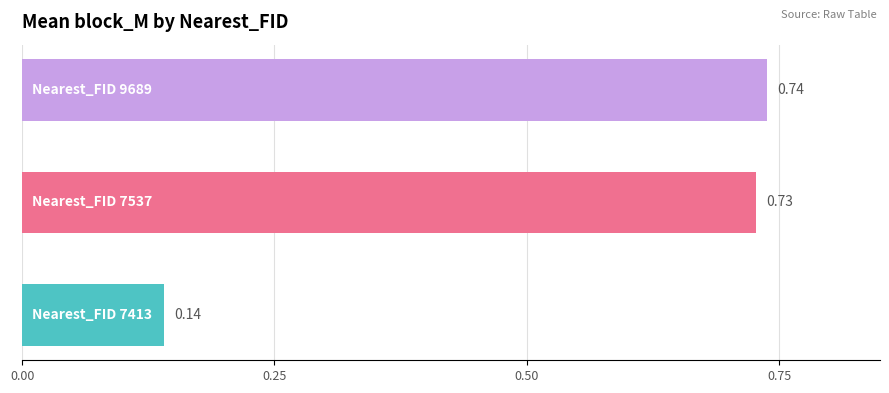

What is the difference between the second highest and minimum values?

0.6